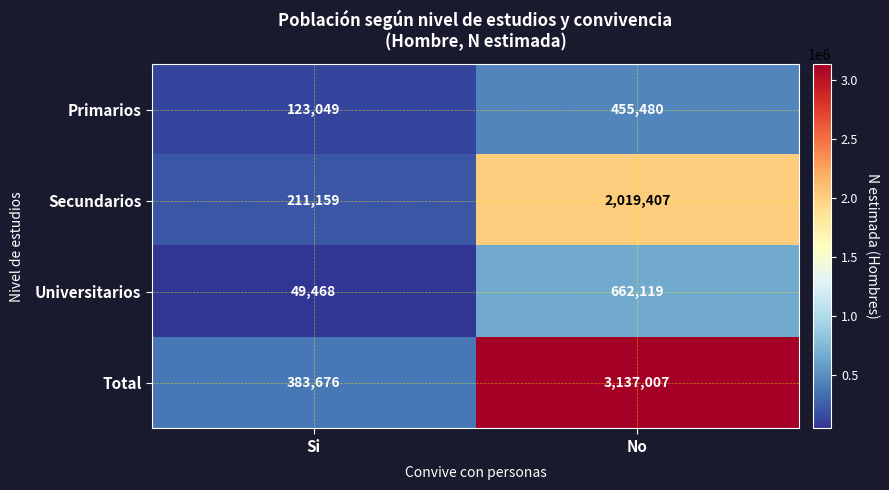

What is the sum of all Total values?

3520683